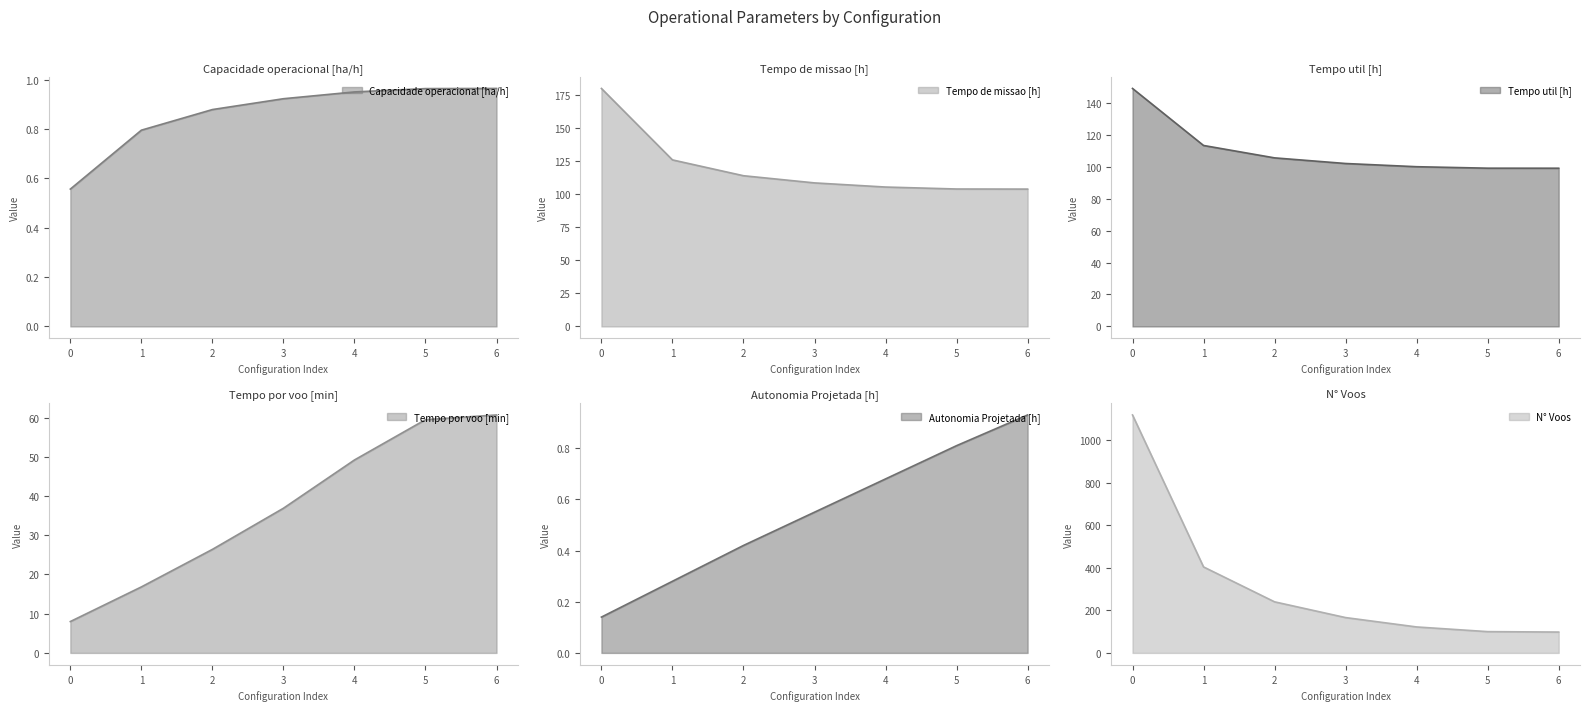

Reading right to left, list all the values displayed in this chart.

Capacidade operacional [ha/h]: 1.0	1.0	0.9	0.9	0.9	0.8	0.6
Tempo de missao [h]: 103.8	103.8	105.3	108.4	113.8	125.8	179.8
Tempo util [h]: 99.1	99.1	100.0	102.1	105.6	113.4	149.1
Tempo por voo [min]: 60.7	59.5	49.2	36.9	26.4	16.8	8.0
Autonomia Projetada [h]: 0.9	0.8	0.7	0.6	0.4	0.3	0.1
N° Voos: 98.0	100.0	122.0	166.0	240.0	404.0	1118.0